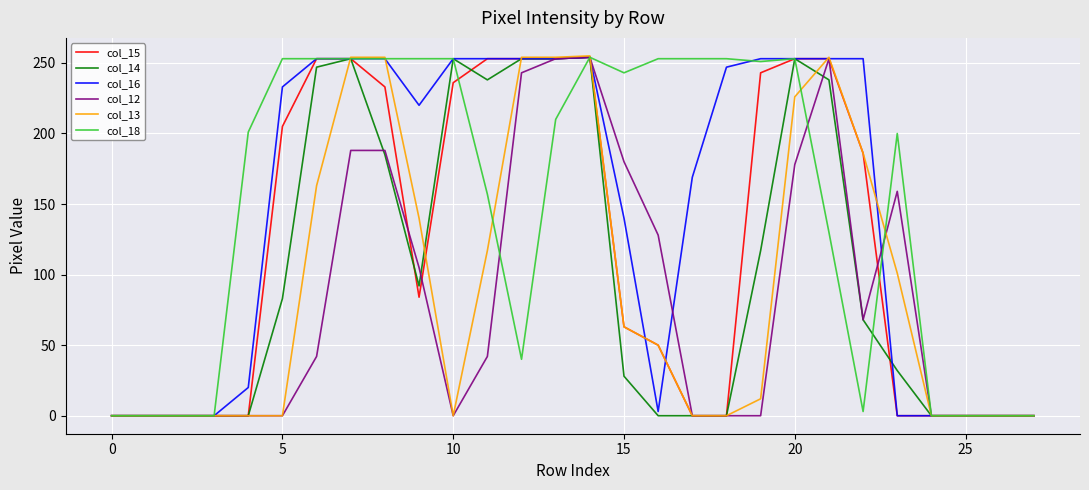

Which series has the largest range (max minus min)?

col_13